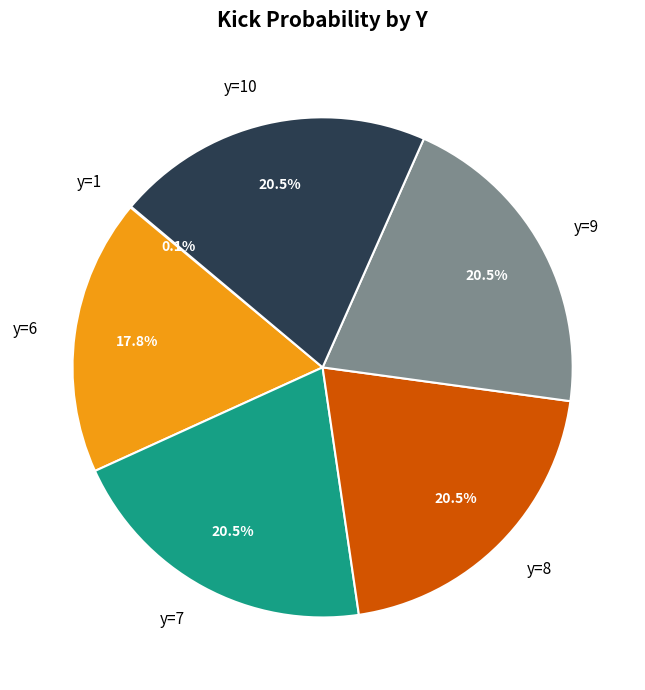

Does any single category account for the majority?

No